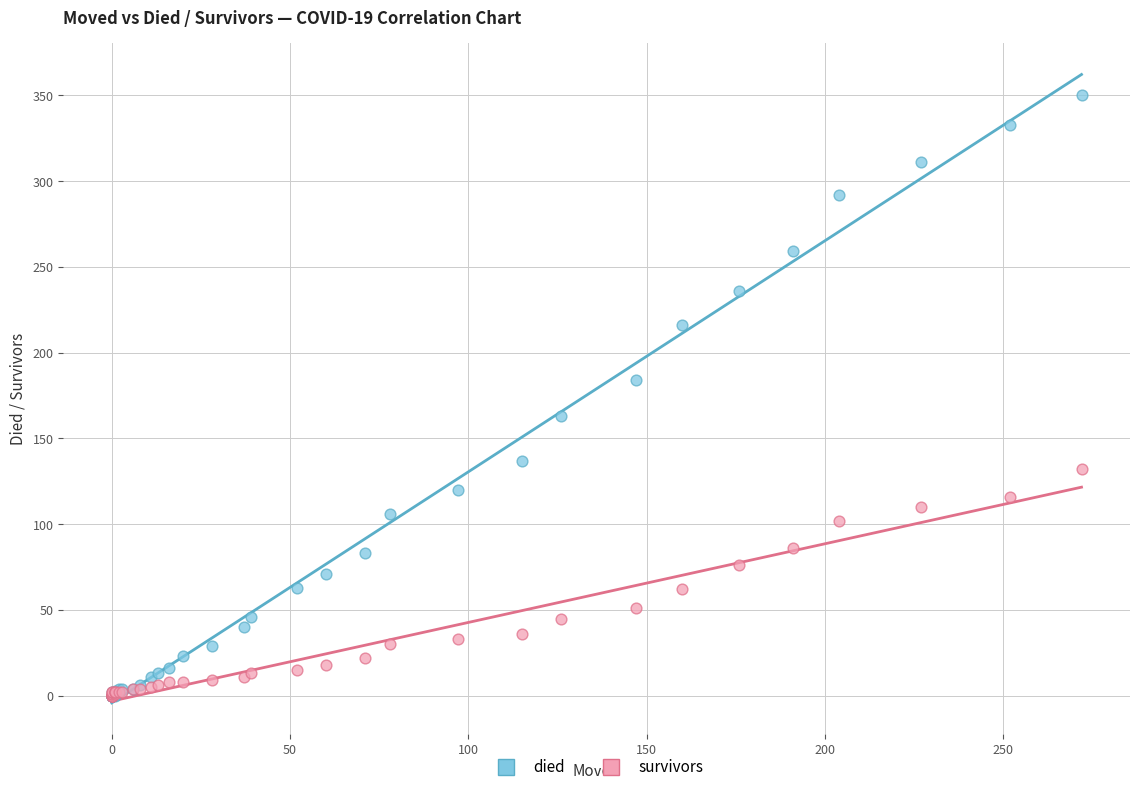

What are all the series names shown in the legend?

died, survivors